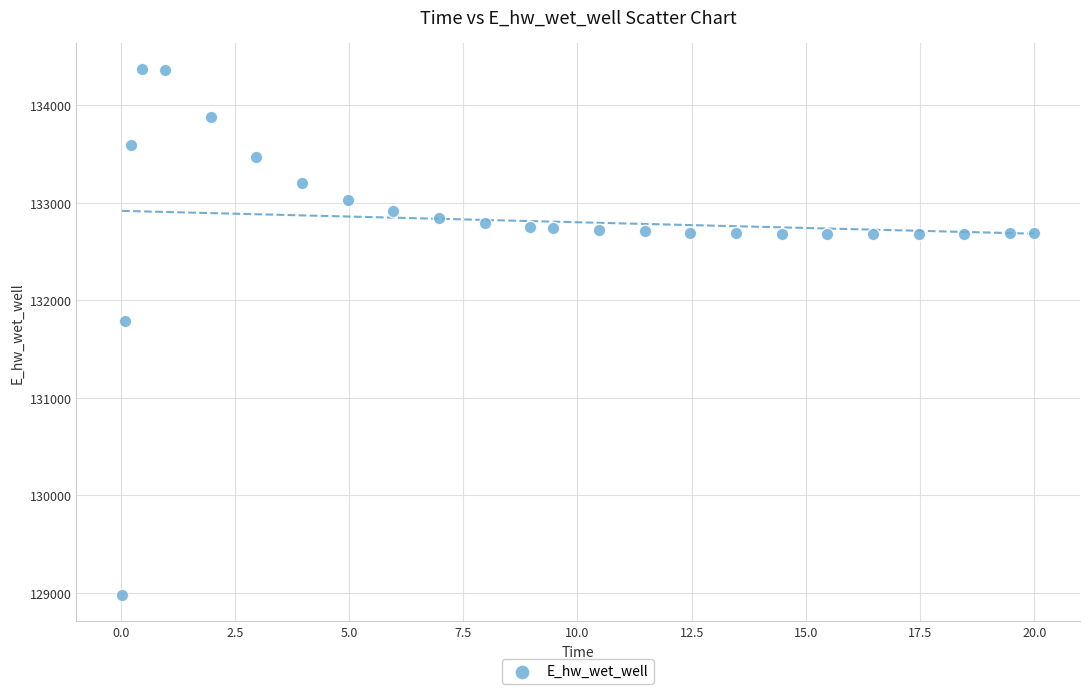

What Y value in the scatter plot is closest to 131674?

131791.5